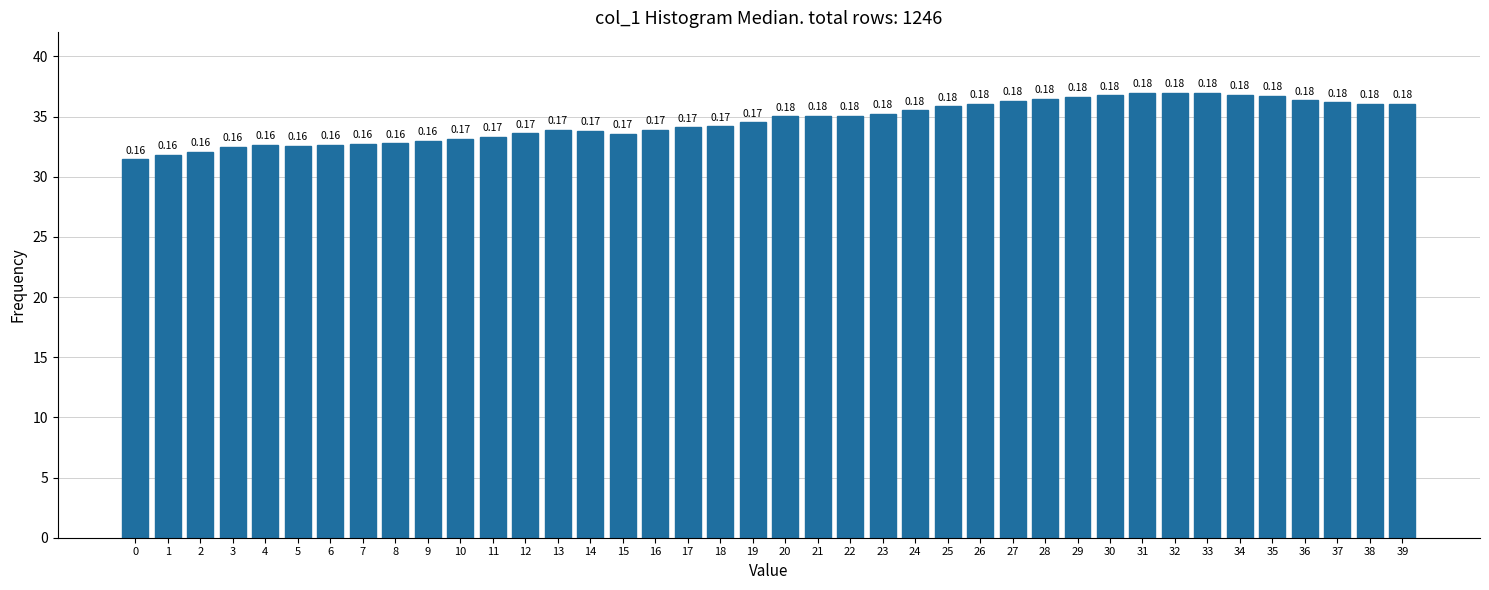

How many bars are there in total?

40